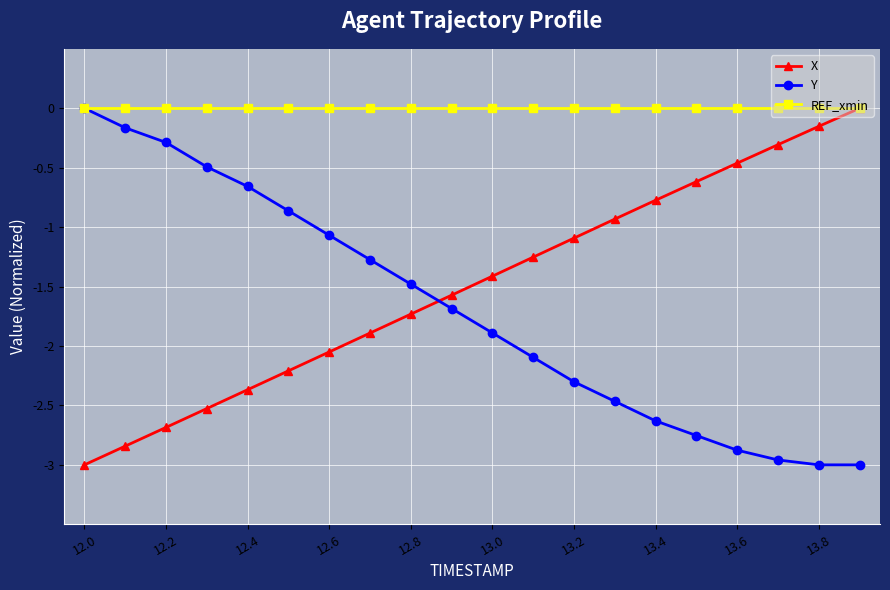

Which series ends up on top after the final intersection of X and Y?

X